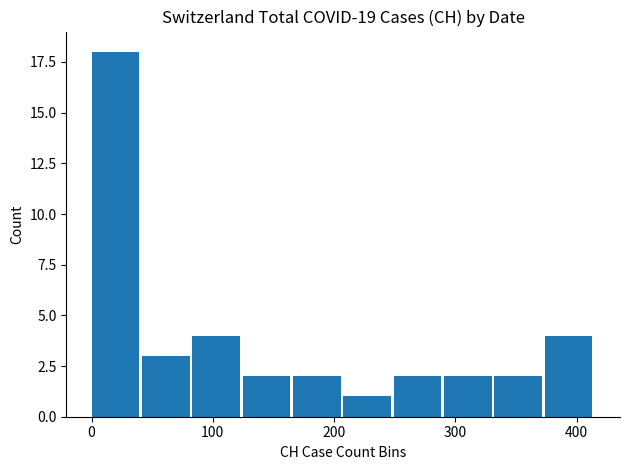

What is the greatest value displayed?

18